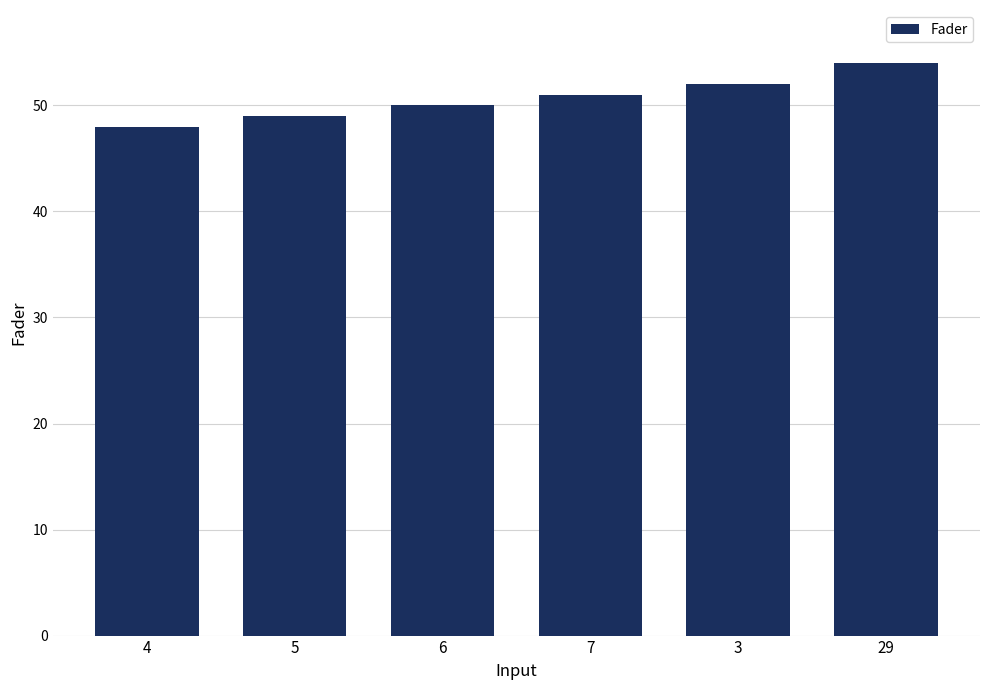

Reading left to right, what are all the values shown in this chart?

4=48	5=49	6=50	7=51	3=52	29=54